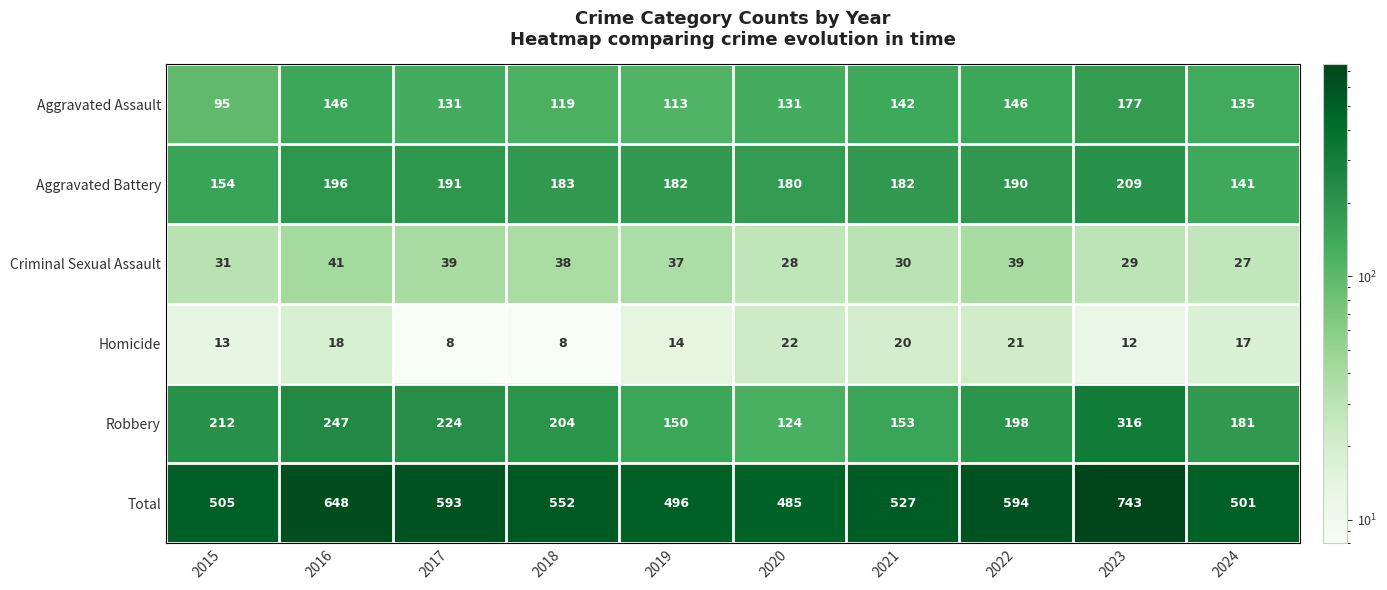

At how many categories does at least one series exceed 531?

5